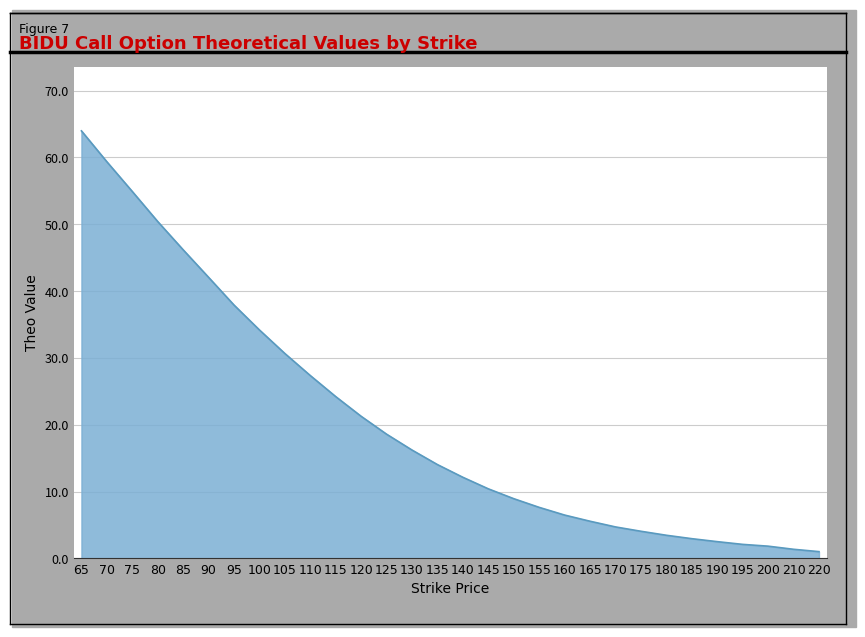

The chart shows a value of 65.4 at 90. True or false?

False